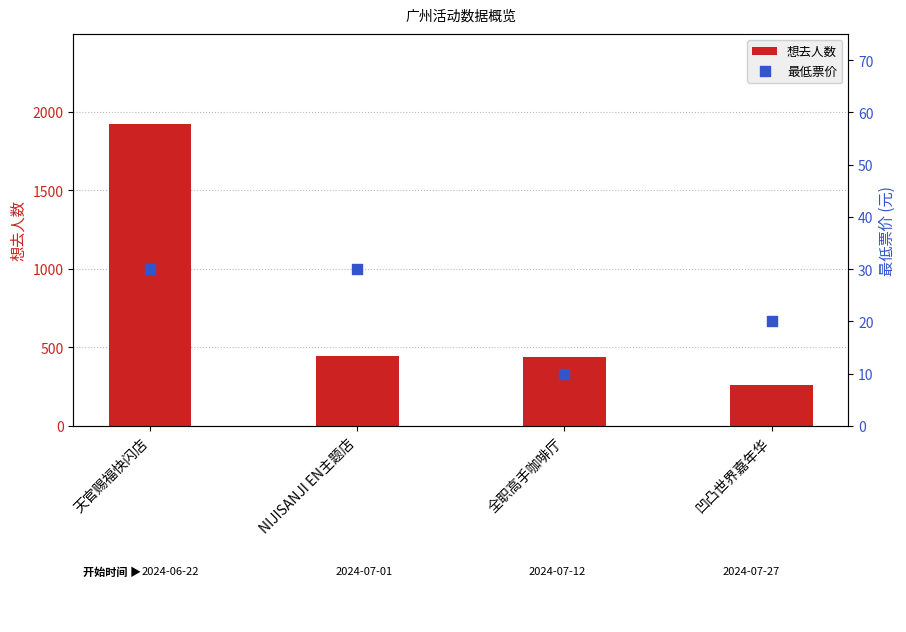

At which category is the sum across all series the highest?

天官赐福快闪店